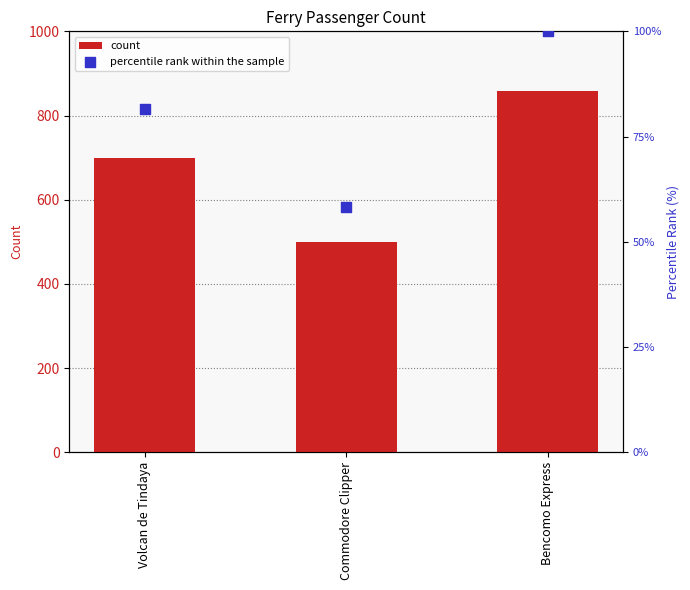

At how many categories does at least one series exceed 831?

1